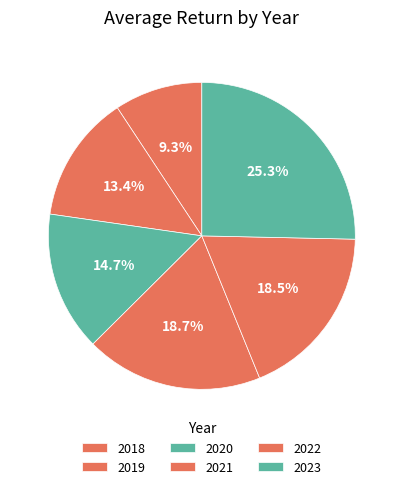

What is the ratio of the value at 2020 to the value at 2023?

0.6